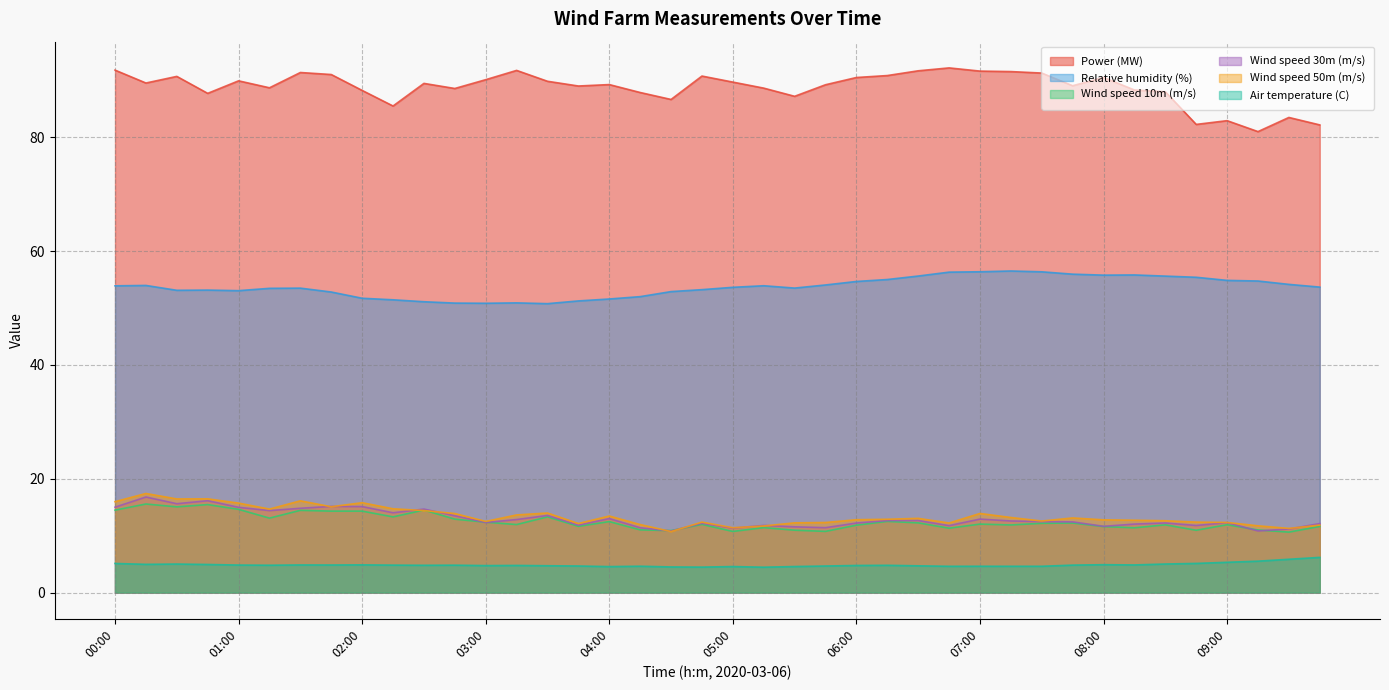

Rank the series at 09:00 from lowest to highest value.

Air temperature (C), Wind speed 10m (m/s), Wind speed 30m (m/s), Wind speed 50m (m/s), Relative humidity (%), Power (MW)